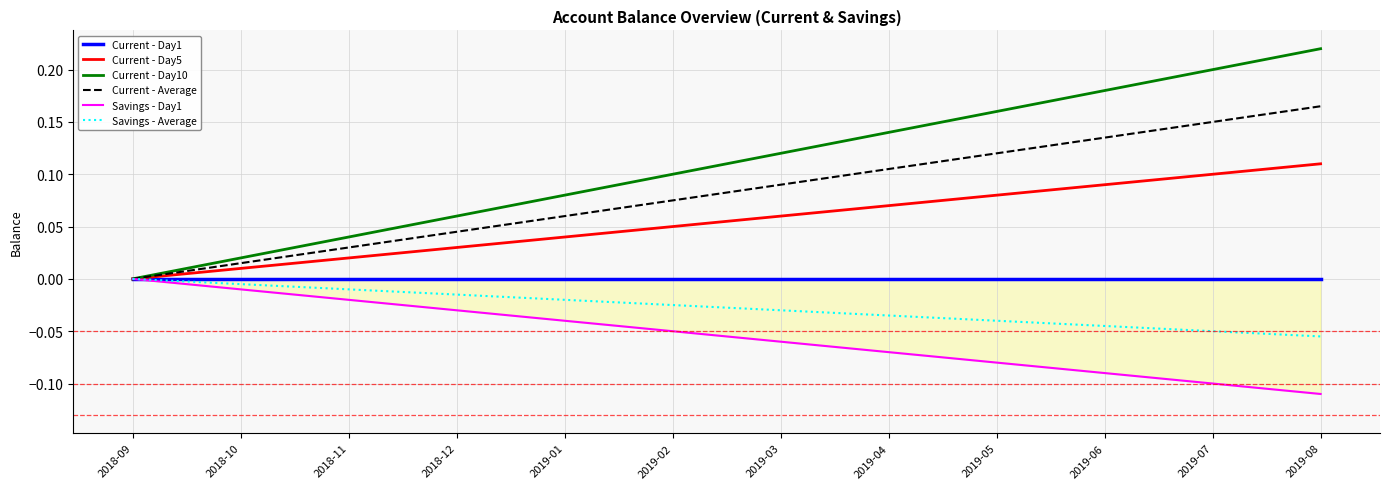

What is the difference between the maximum and minimum values in the Current - Day5 series?

0.1